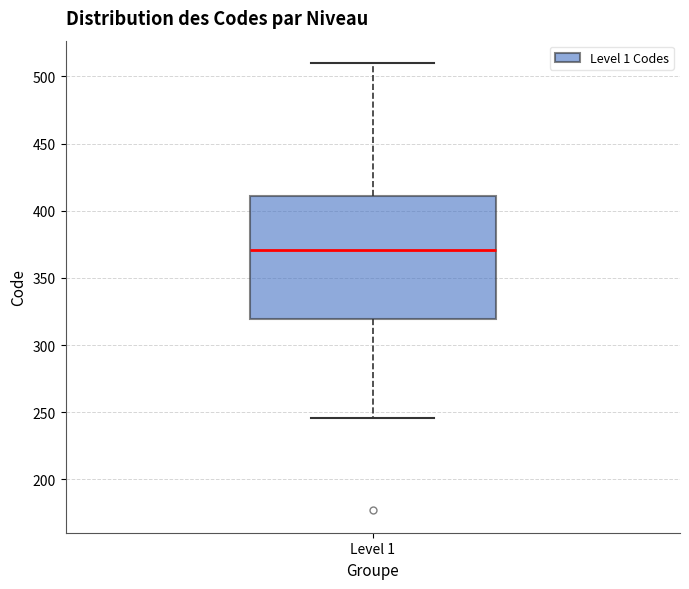

Read this box plot against the y-axis: the position of the median line, the range covered by the box, and the ends of both whiskers. The values are not printed on the chart, so give them approximately, as read against the axis.

median 370, box 320 to 410, whiskers 245 to 510